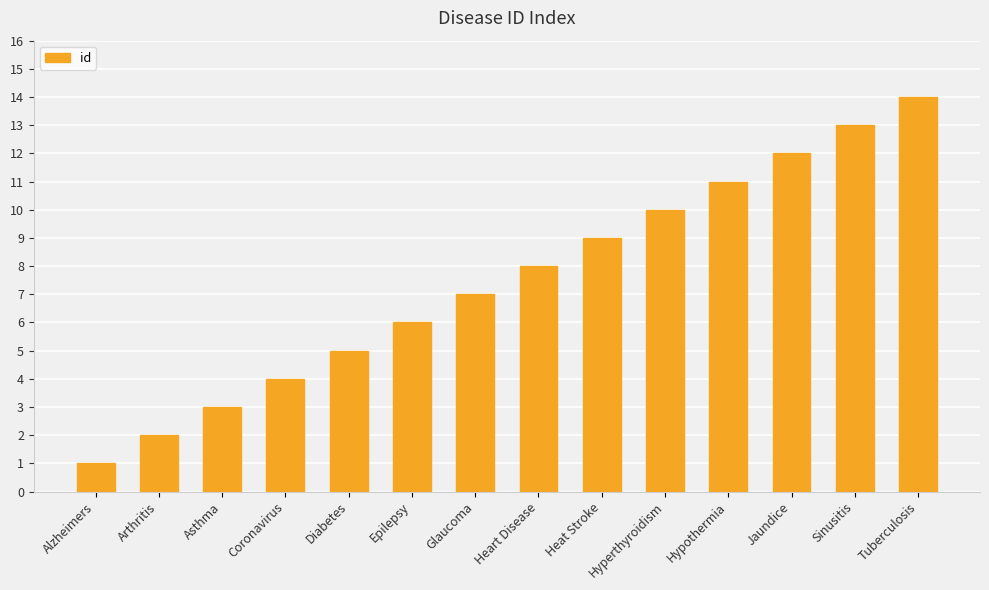

List the labels in order of value, smallest first.

Alzheimers, Arthritis, Asthma, Coronavirus, Diabetes, Epilepsy, Glaucoma, Heart Disease, Heat Stroke, Hyperthyroidism, Hypothermia, Jaundice, Sinusitis, Tuberculosis